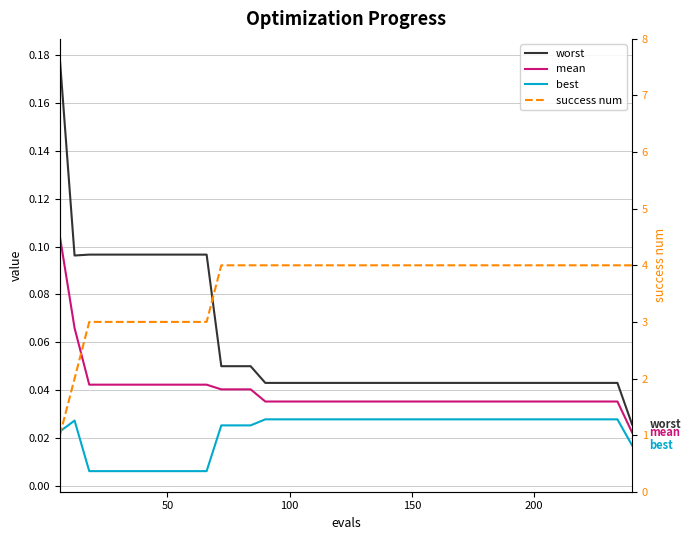

Is the value of success num at 11 greater than the value of best at 31?

Yes